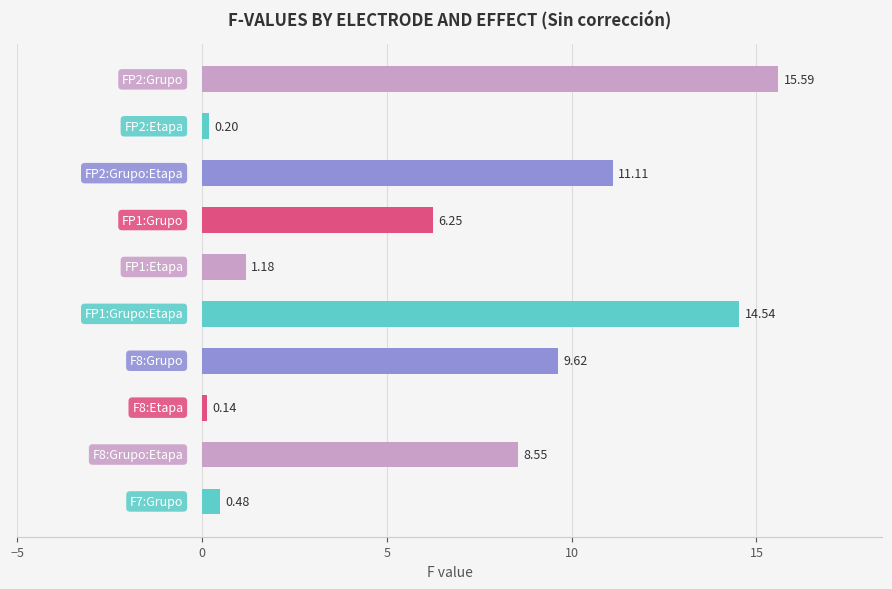

What is the difference between the second highest and minimum values?

14.4